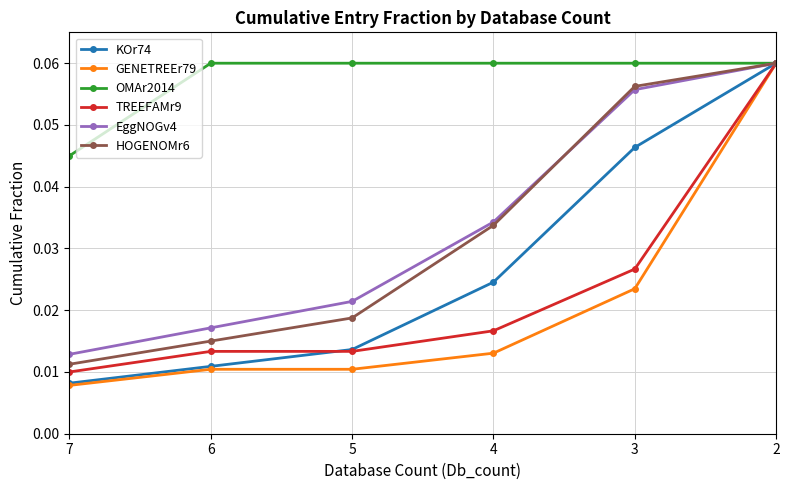

How many EggNOGv4 values are between 0 and 1?

6